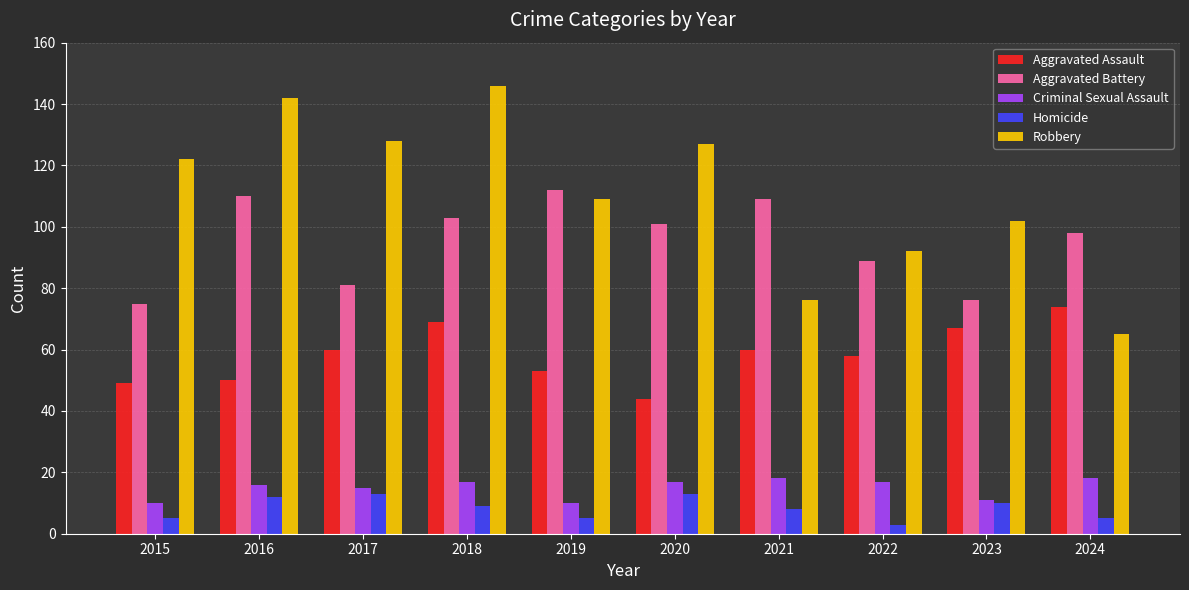

At which category does the chart reach its peak across all series?

2018